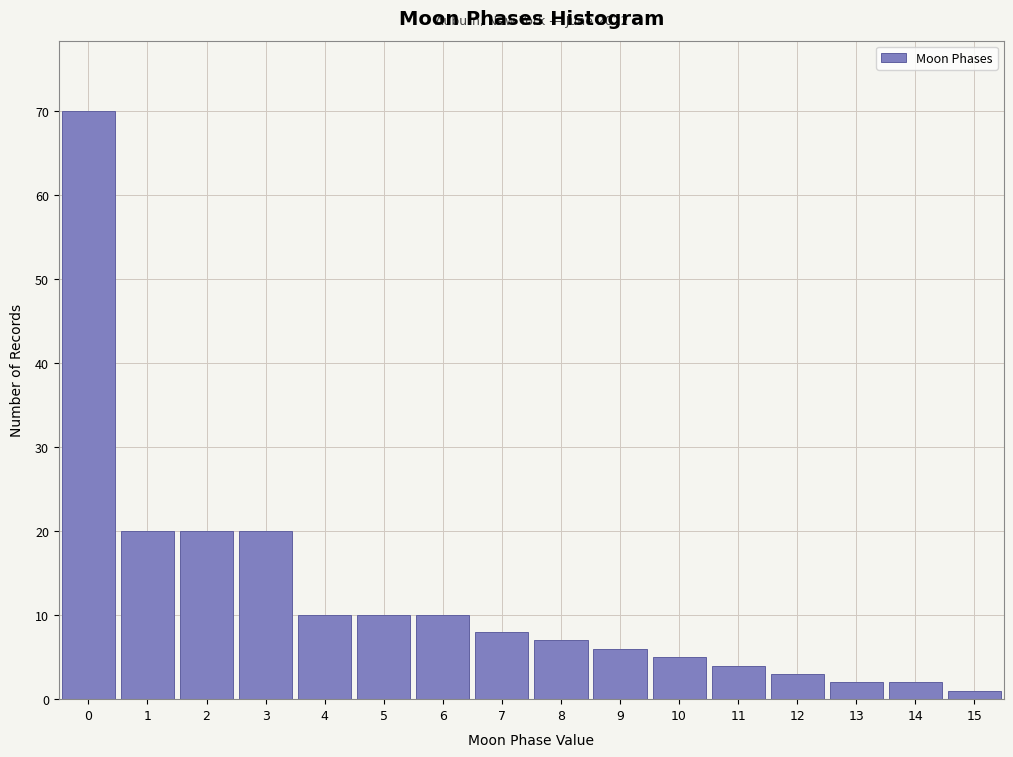

Which range on the x-axis has the tallest bar?

-0.5 to 0.5